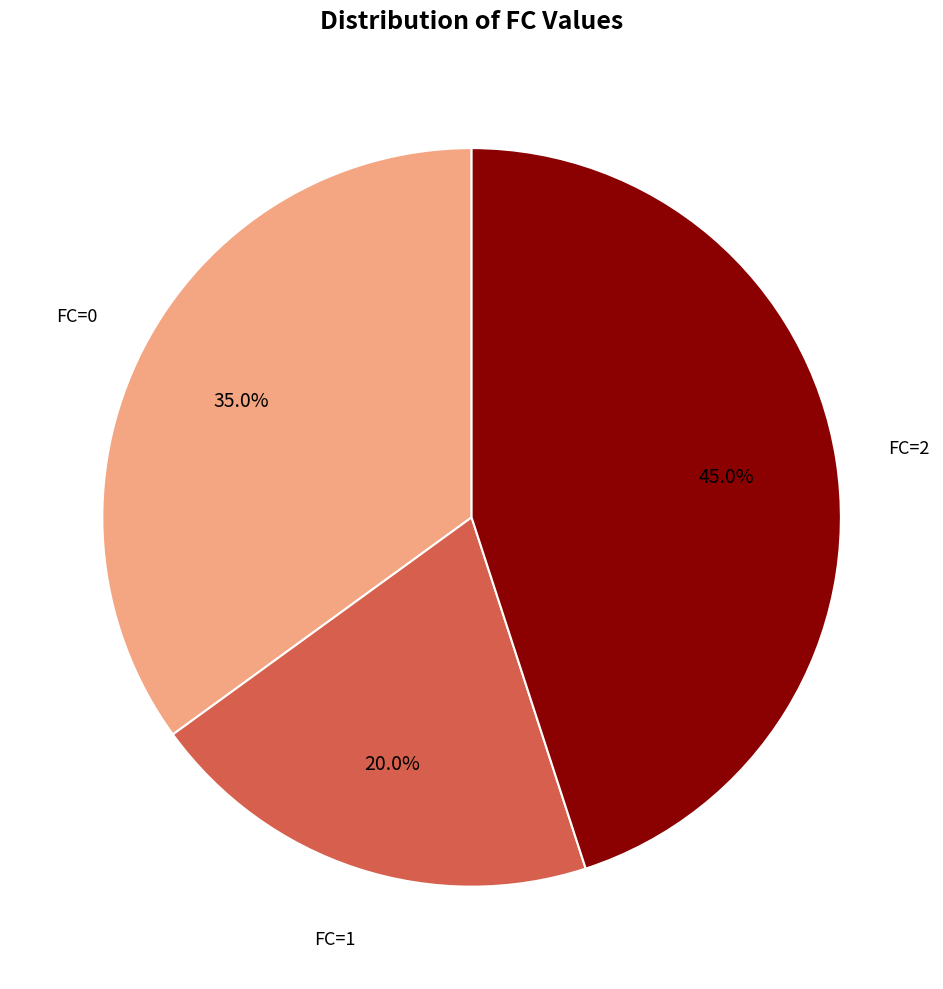

Does any single category account for the majority?

No